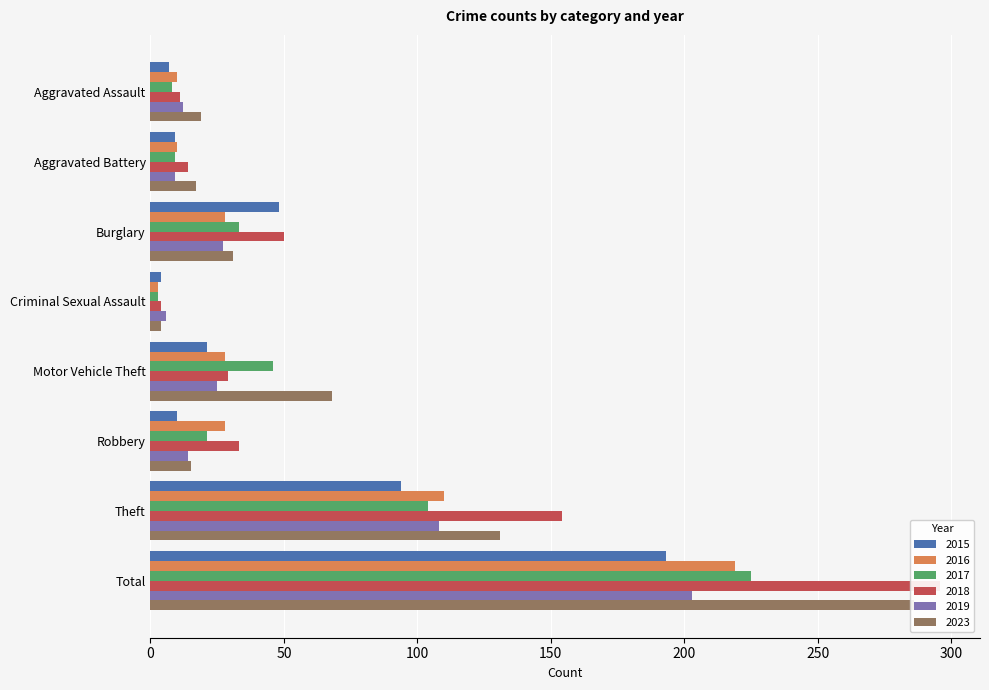

Rank the series at Theft from highest to lowest value.

2018, 2023, 2016, 2019, 2017, 2015